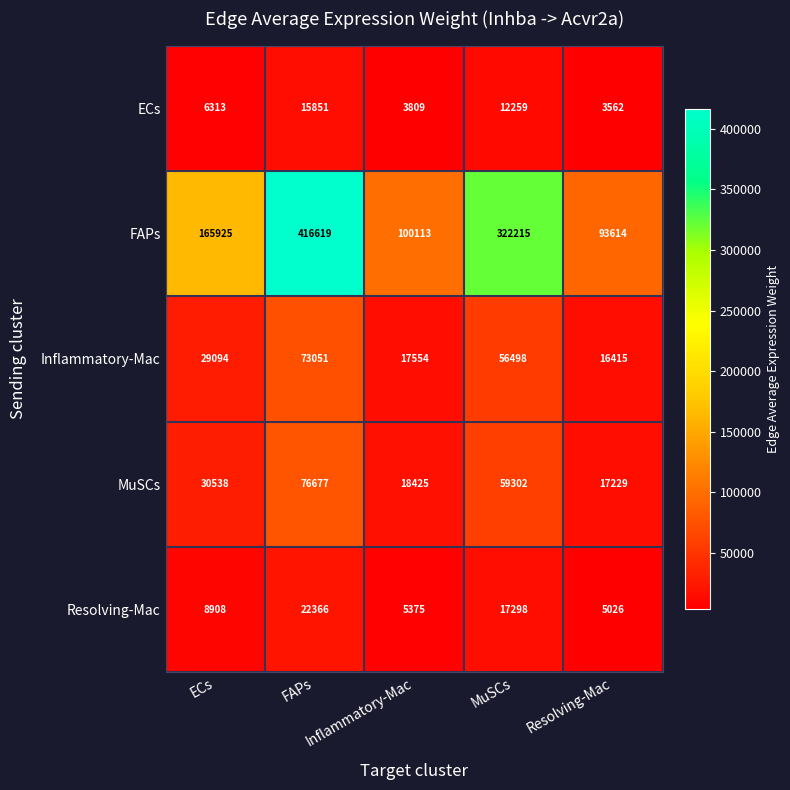

Which label corresponds to the largest value in the chart?

FAPs